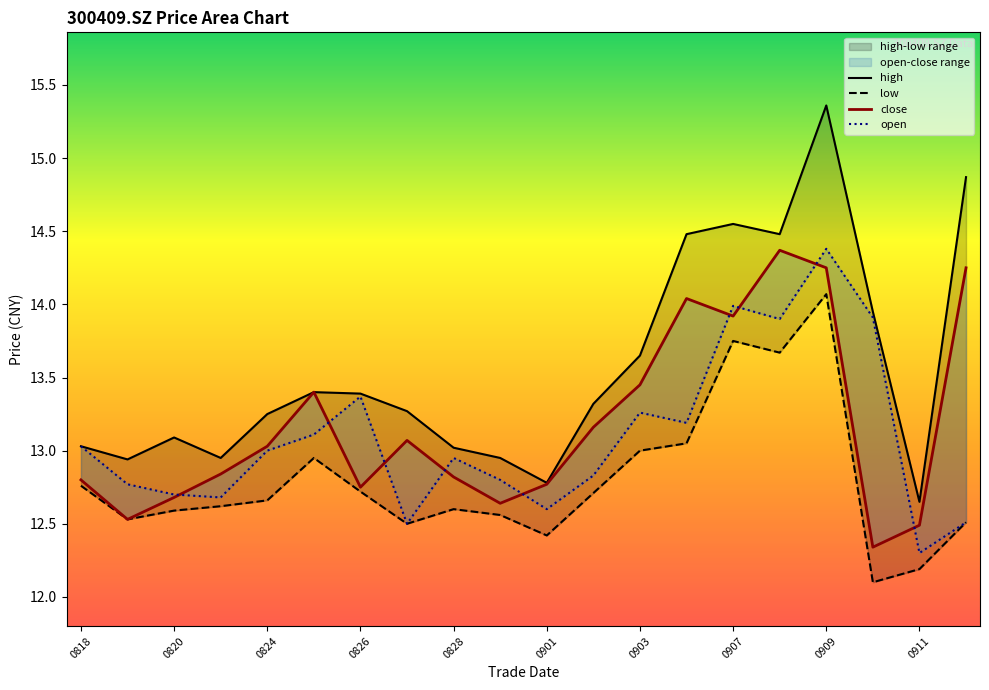

What value does the close series have at 20200908?

14.4